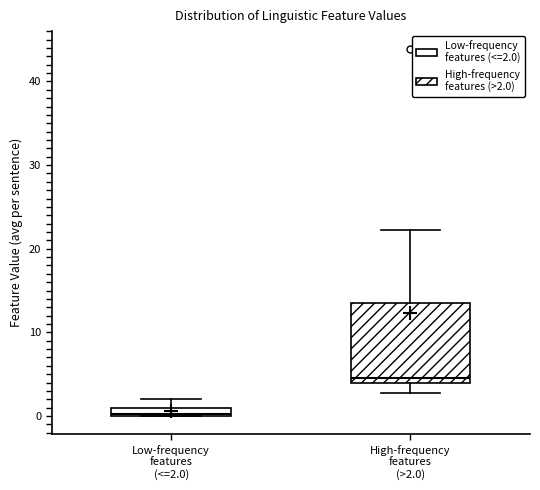

Where is the lower edge of the box for Low-frequency features (<=2.0) on the y-axis? The values are not printed on the chart, so give them approximately, as read against the axis.

0